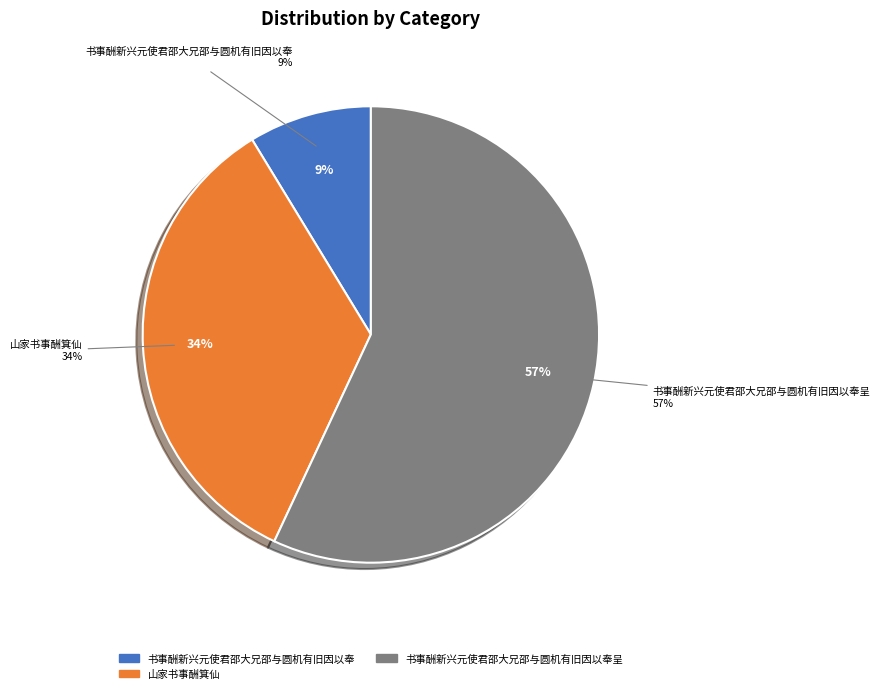

Rank the categories by value from lowest to highest.

书事酬新兴元使君邵大兄邵与圆机有旧因以奉, 山家书事酬箕仙, 书事酬新兴元使君邵大兄邵与圆机有旧因以奉呈